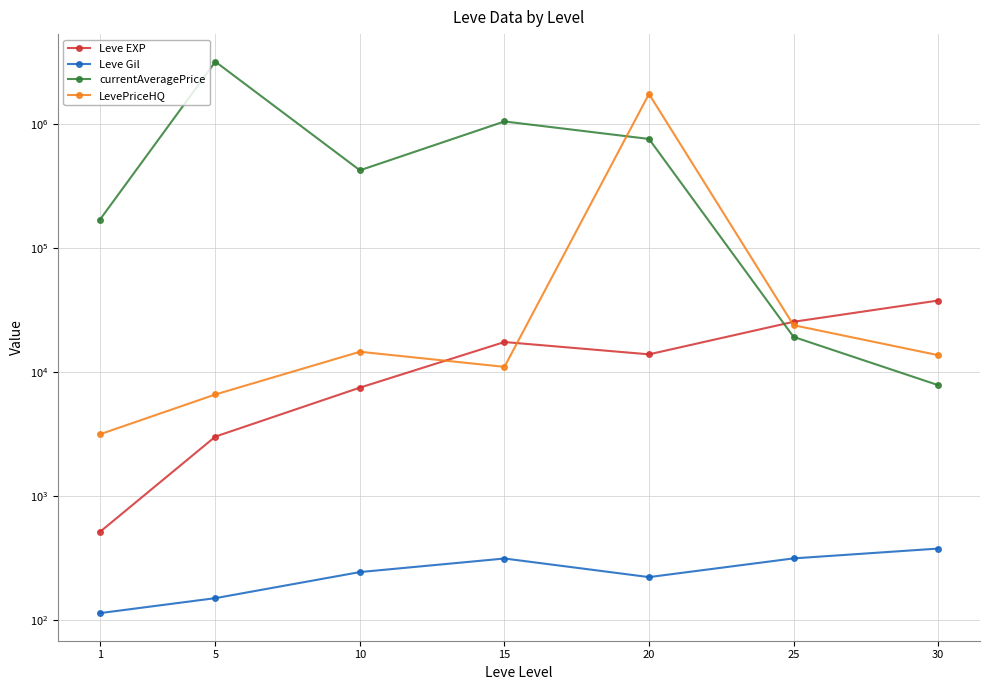

What value does the currentAveragePrice series have at 20?

760384.5